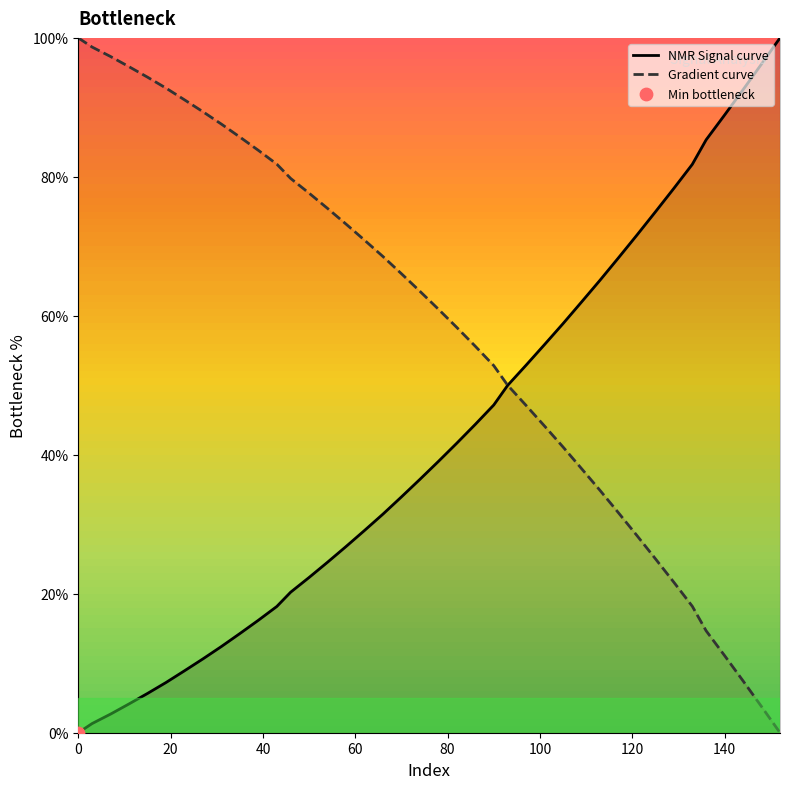

Which series has the widest spread of Y values?

NMR Signal curve